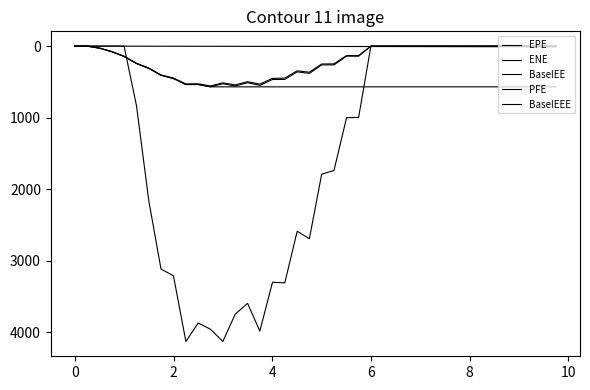

How many lines are shown in the chart?

5